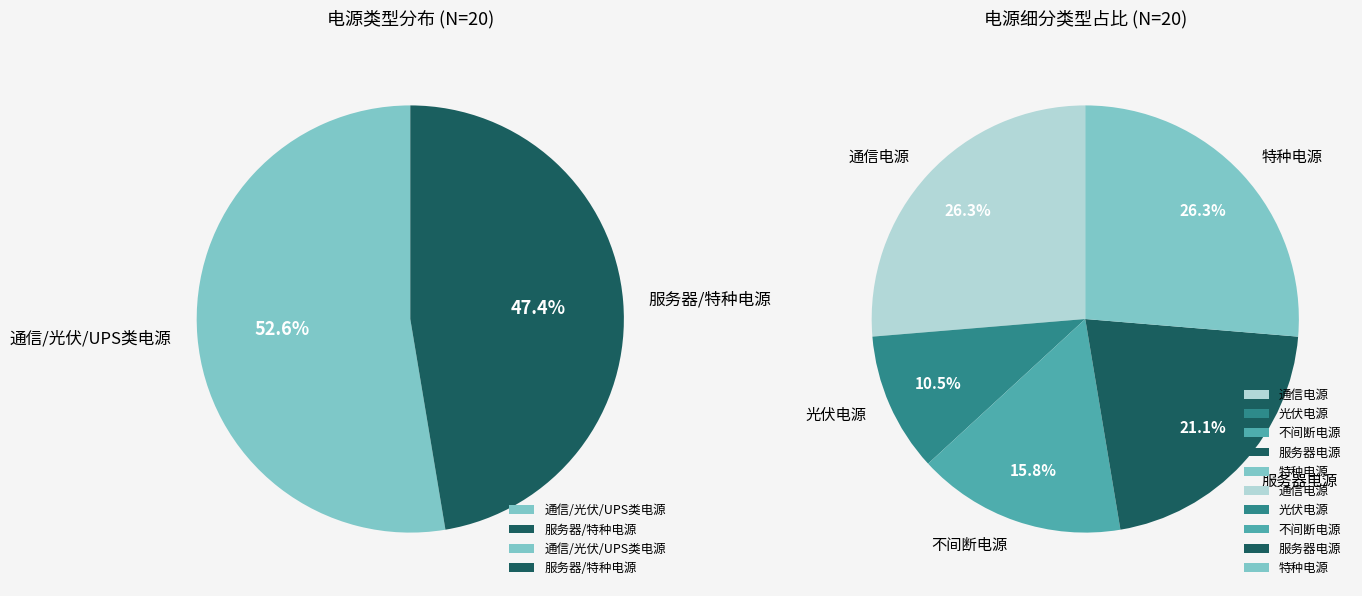

What is the total percentage of 特种电源 and 服务器电源?

47.4%